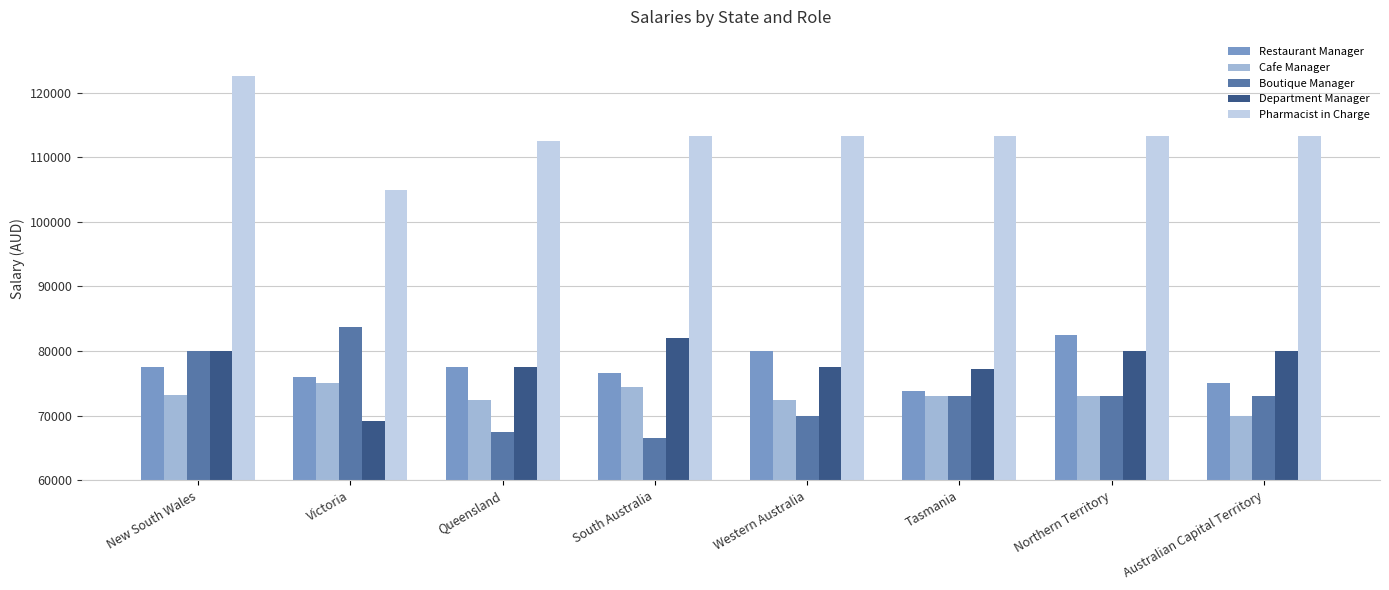

At how many categories does at least one series exceed 80952?

8